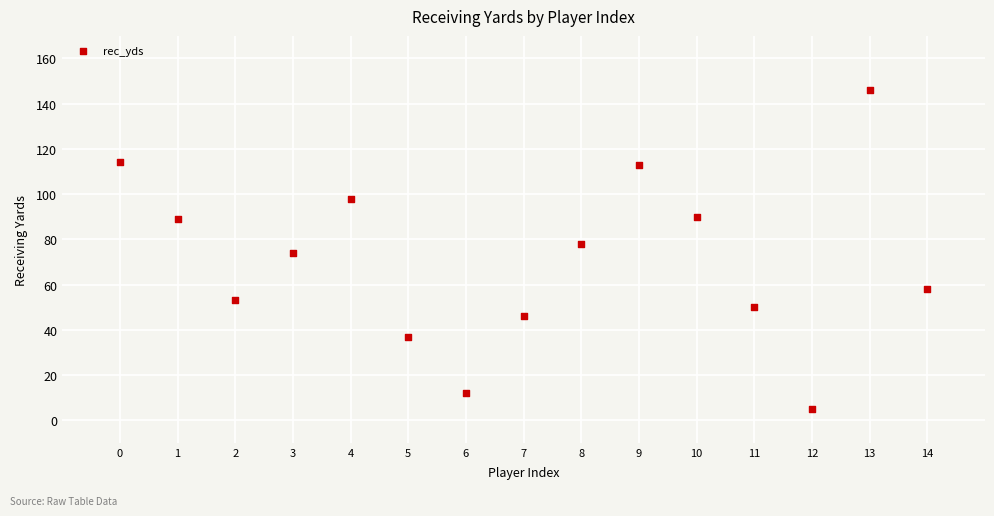

What is the range of Y values (max minus min)?

141